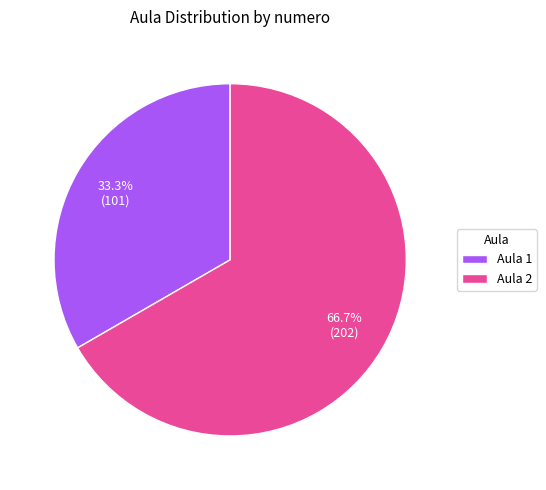

What is the smallest slice in the pie chart?

Aula 1